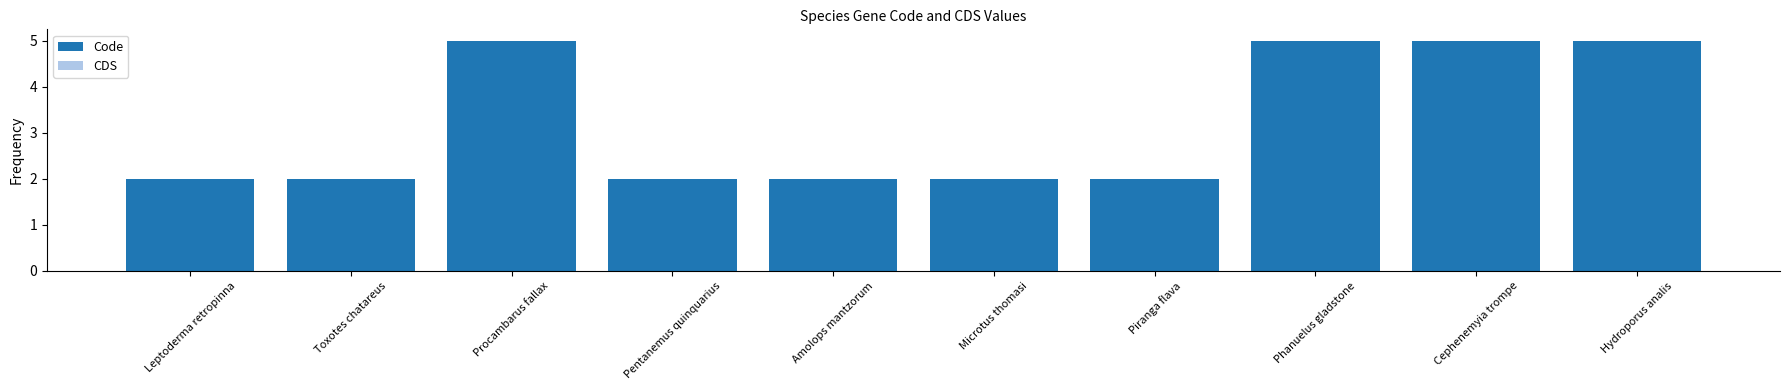

What is the label of the 2nd bar from the right?

Cephenemyia trompe